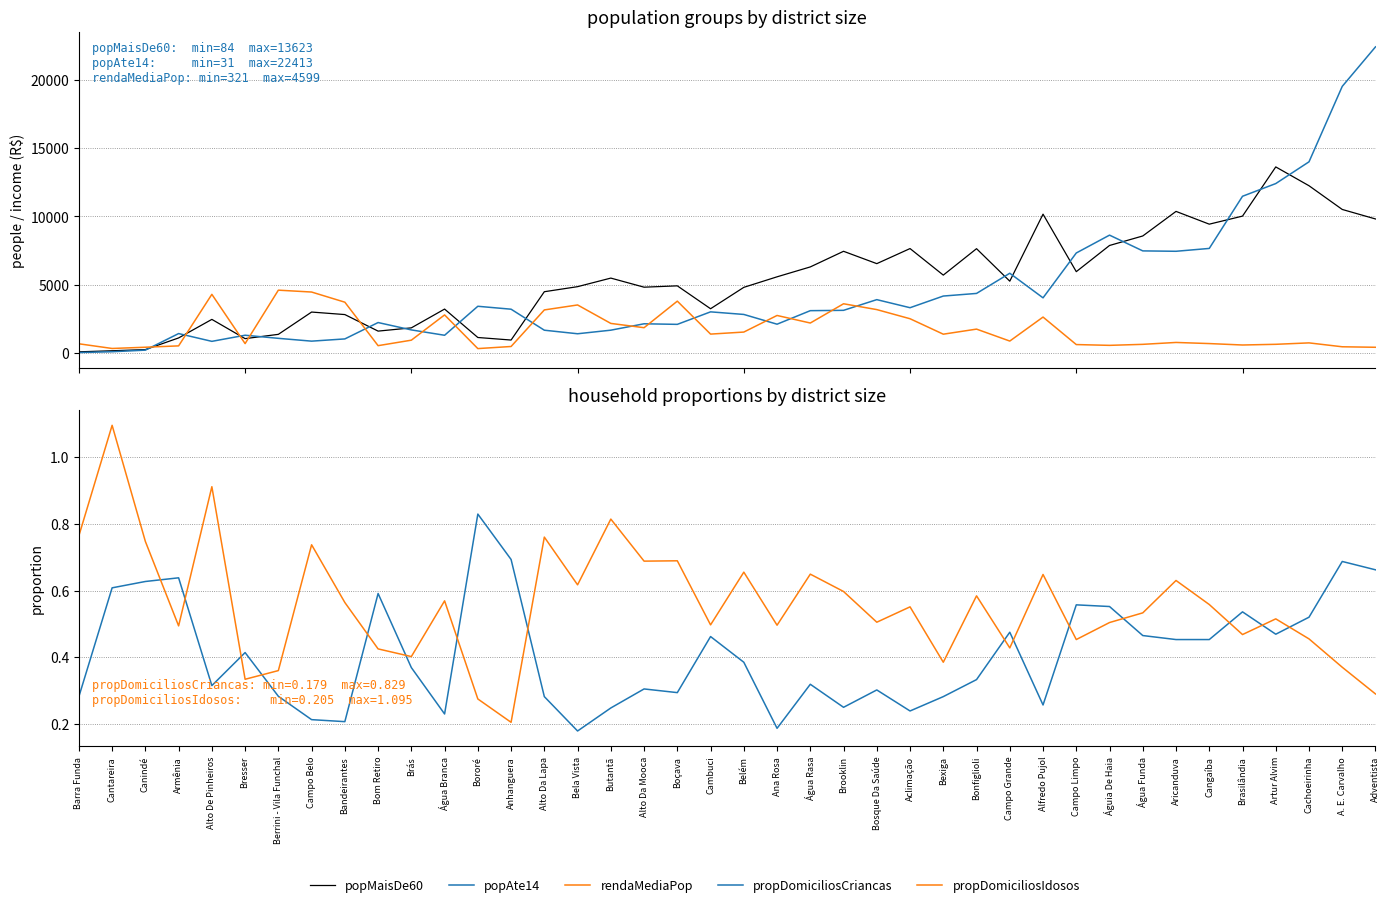

What is the label of the 18th point from the right?

Água Rasa